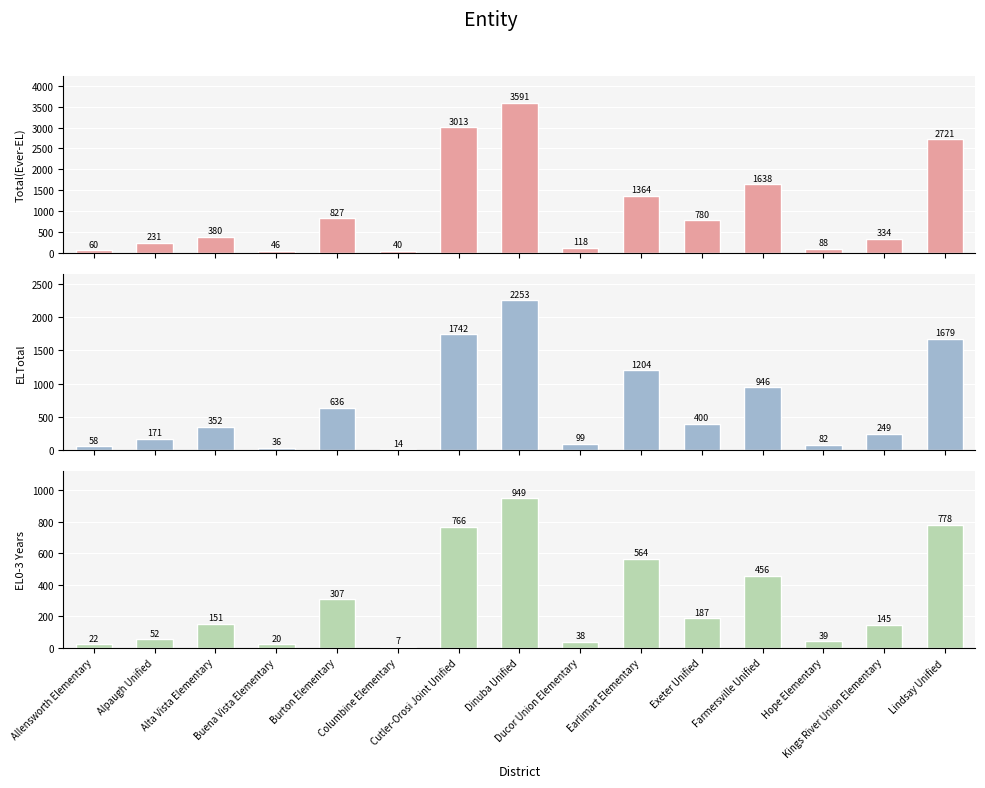

Rank the series by their average value, from highest to lowest.

Total(Ever-EL), ELTotal, English Learners (EL0-3)